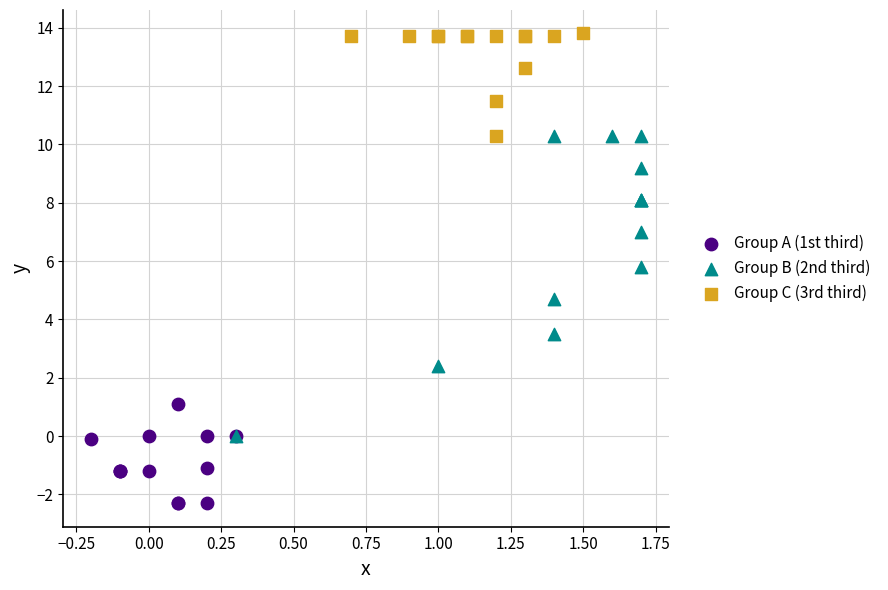

Which series has the largest Y range (max minus min)?

Group B (2nd third)